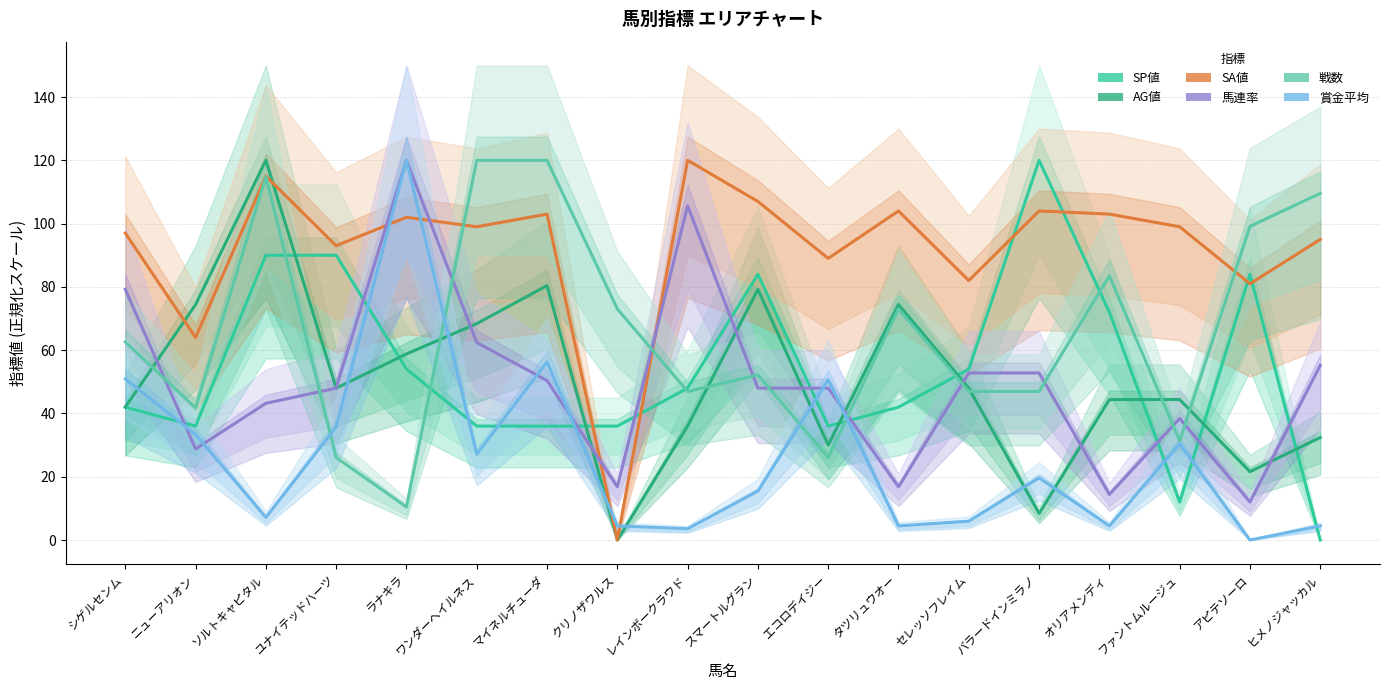

True or false: 賞金平均 has a value of 35.7 at ユナイテッドハーツ.

True